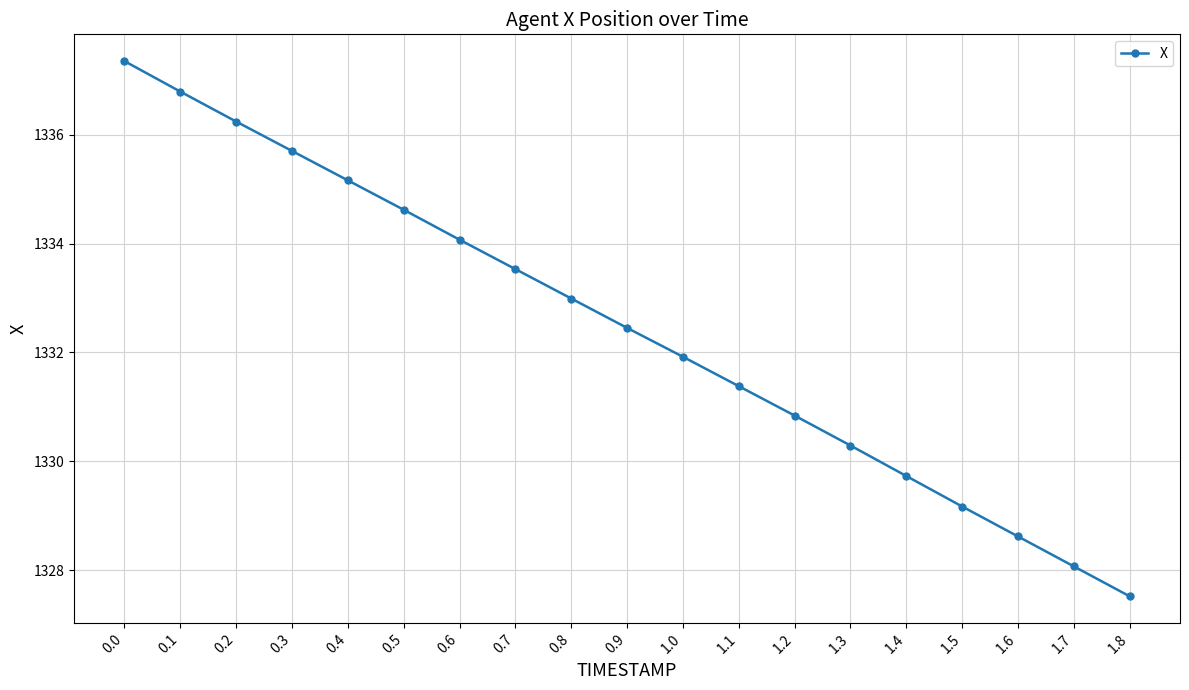

What value does the data have at 1.3?

1330.3